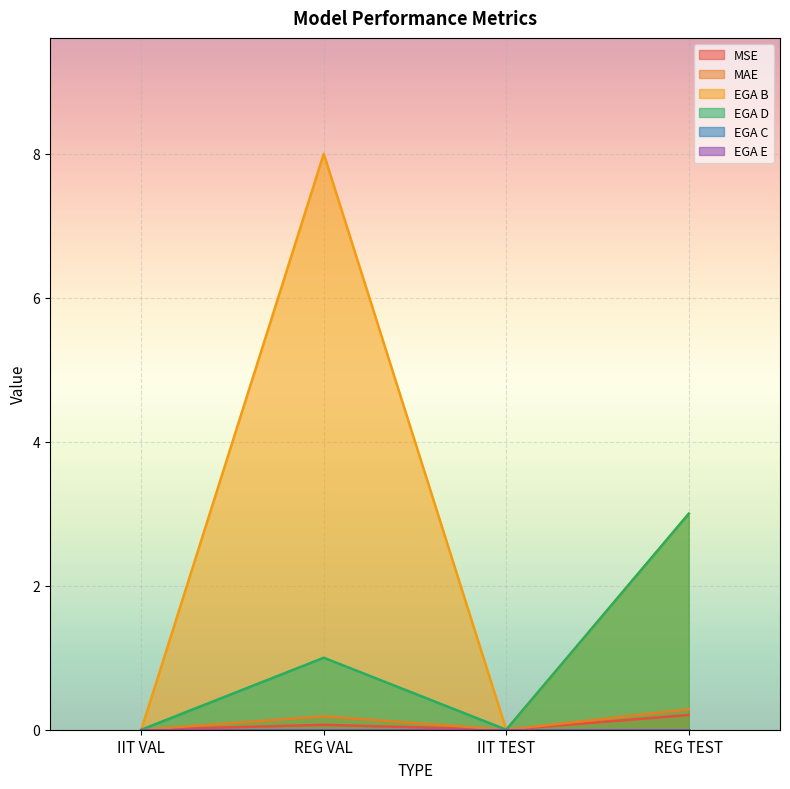

Count the EGA D values in the range 0 to 3.

4